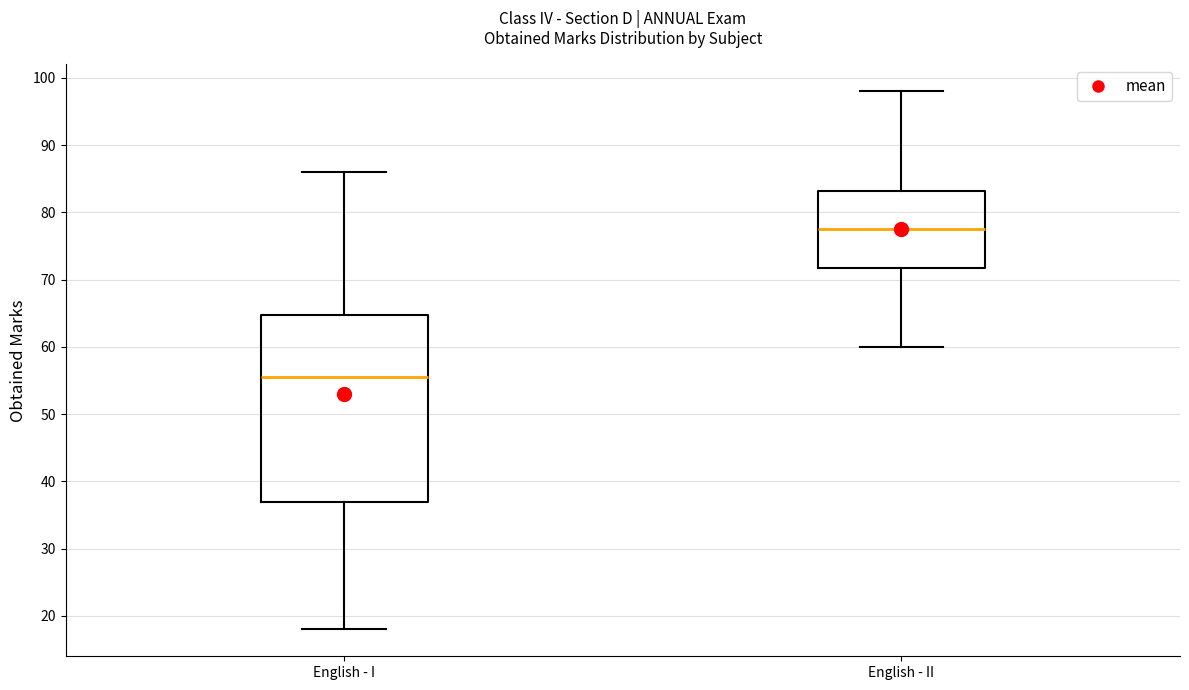

Which box is the tallest, from its lower edge to its upper edge?

English - I